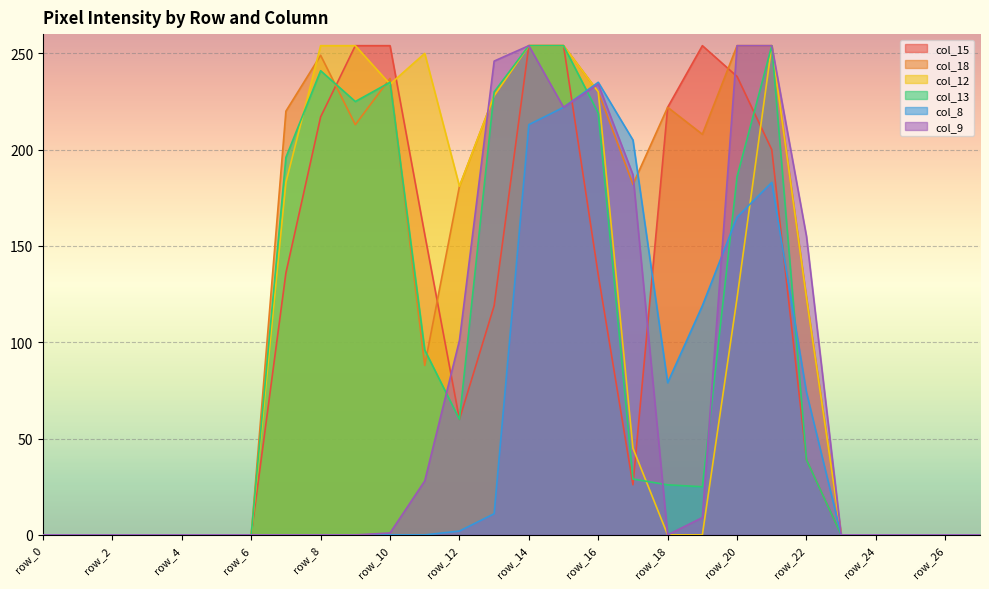

Is it true that col_8 equals 0 at row_5?

True